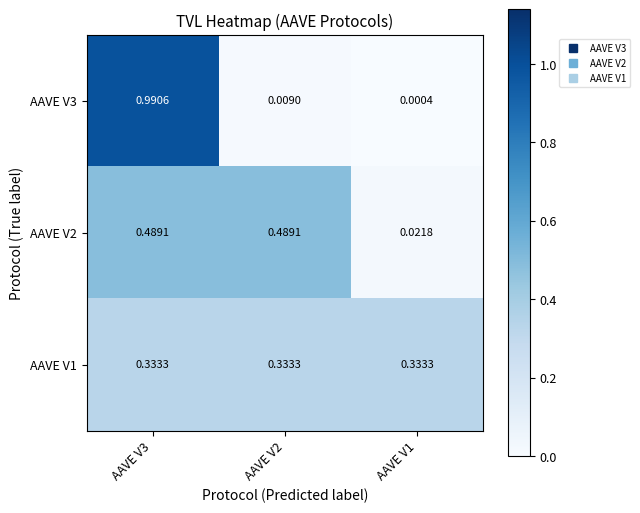

At AAVE V2, list the series in order from smallest to largest.

AAVE V3, AAVE V1, AAVE V2